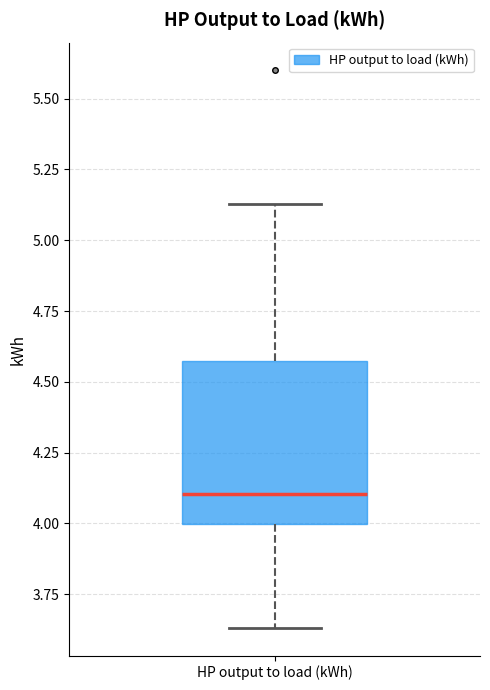

Transcribe this box plot: give where the median line is, the range the box spans, and where the two whiskers end, as read against the y-axis. The values are not printed on the chart, so give them approximately, as read against the axis.

median 4.10, box 4.00 to 4.55, whiskers 3.65 to 5.15